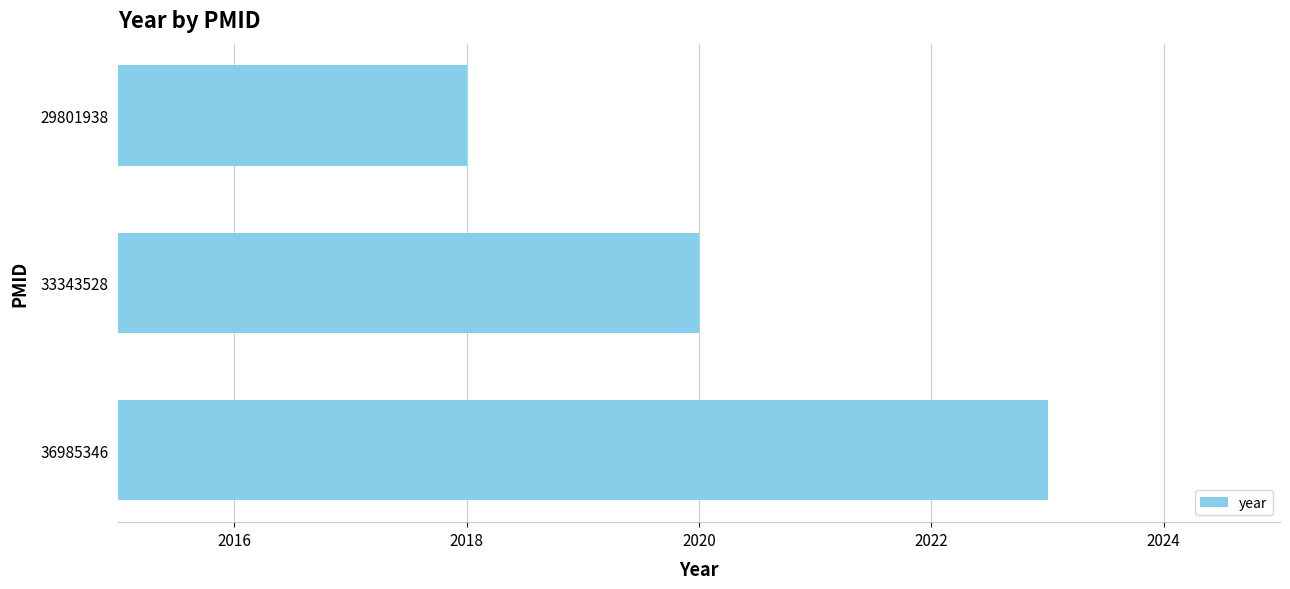

Rank the categories by value from highest to lowest.

36985346, 33343528, 29801938